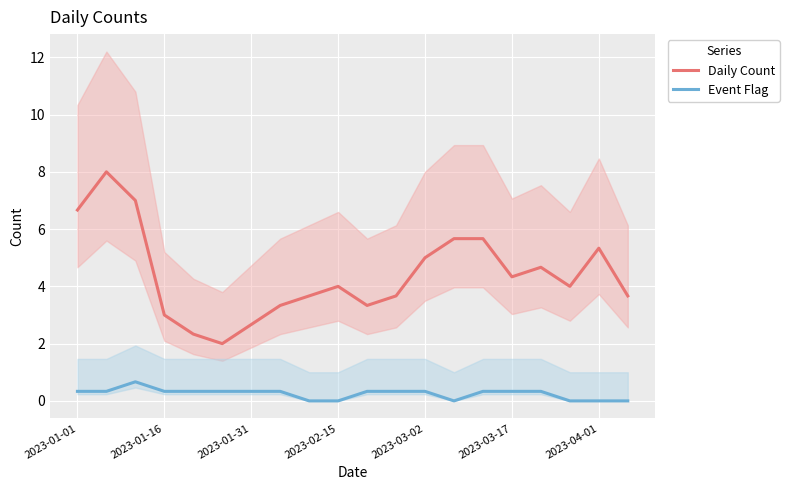

Does the chart display data point markers on the line(s)?

No